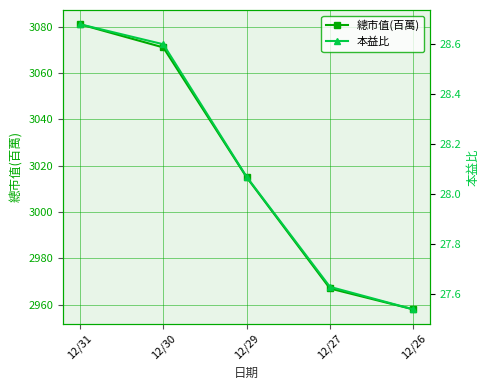

True or false: 總市值(百萬) has more than 1 interior local peaks.

False